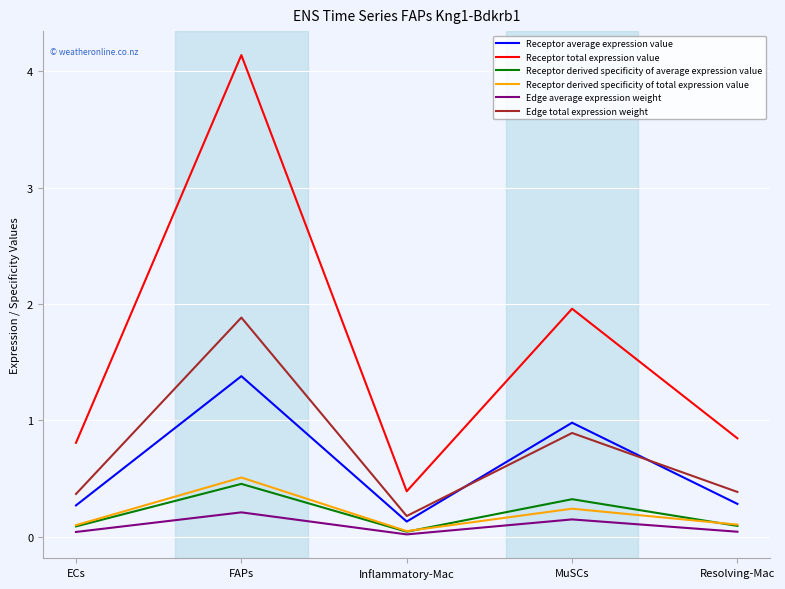

What is the average value of the Receptor average expression value series?

0.6